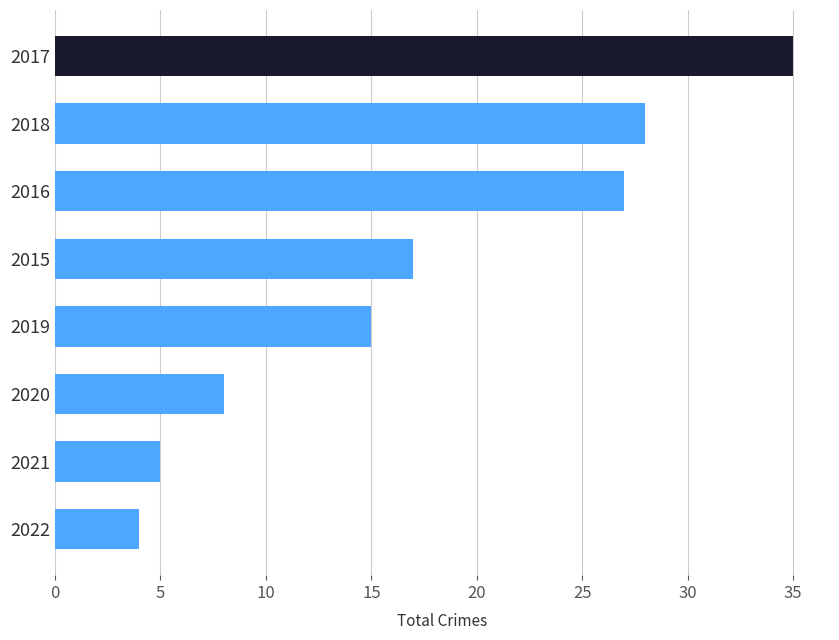

True or false: the data shows 55 at 2017.

False